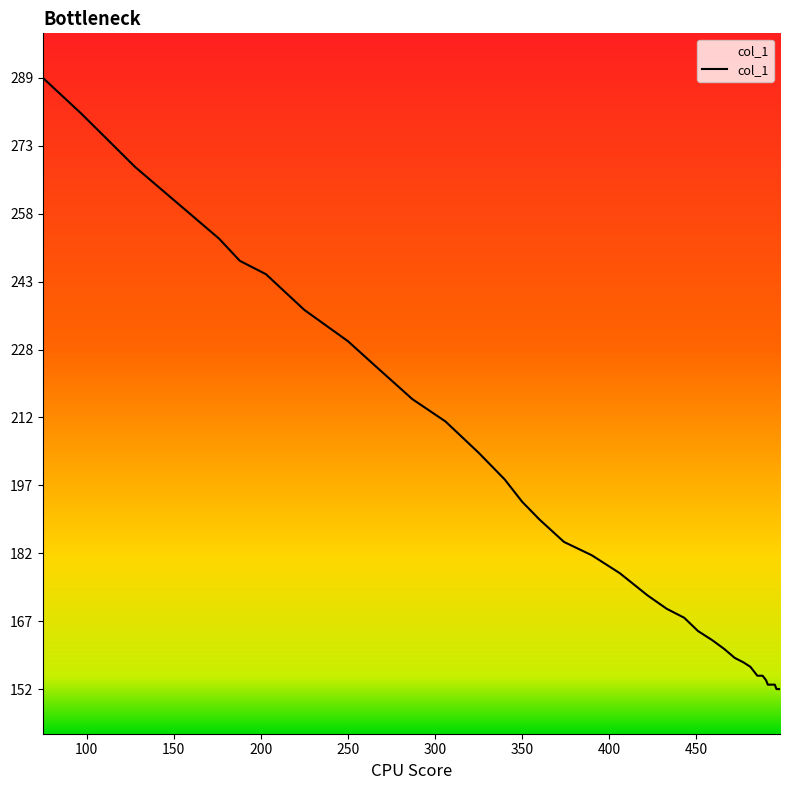

What is the difference between the maximum and minimum values?

137